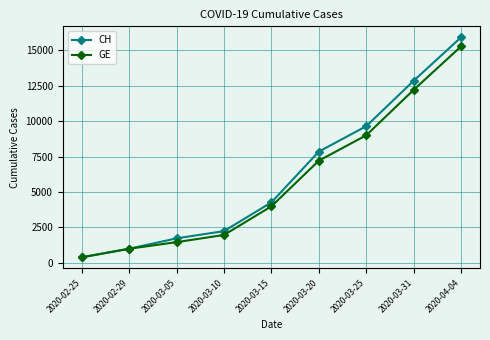

Which series has the largest total across all categories?

CH